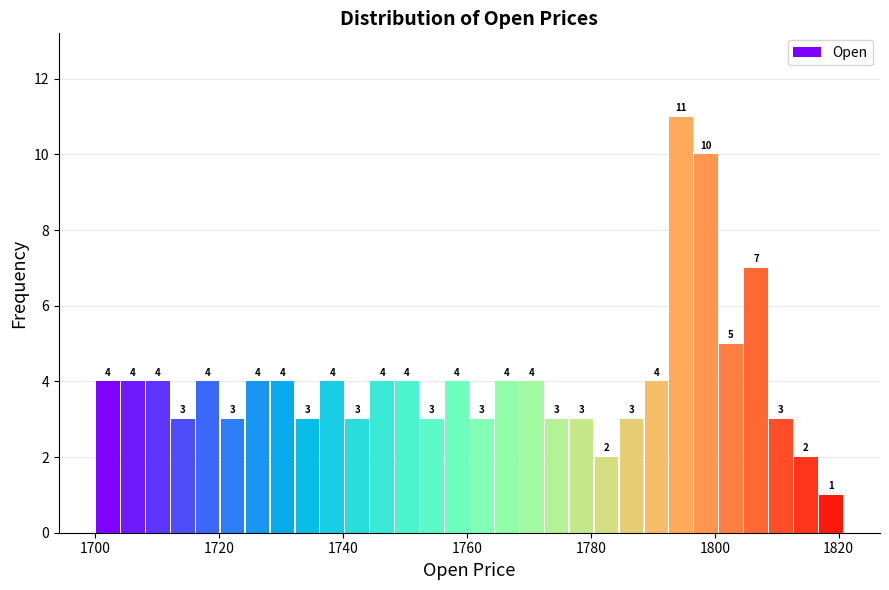

Read against the x-axis, roughly where is the centre of the tallest bar?

1794